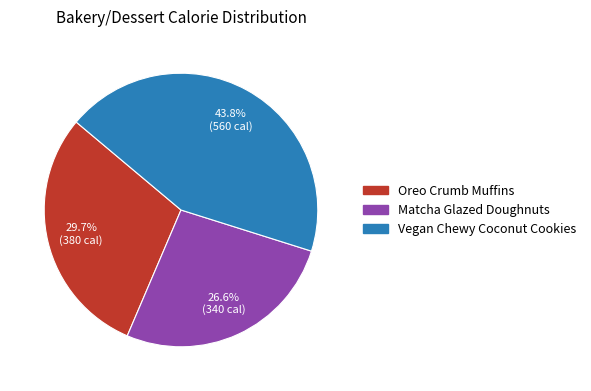

How many slices are in this pie chart?

3